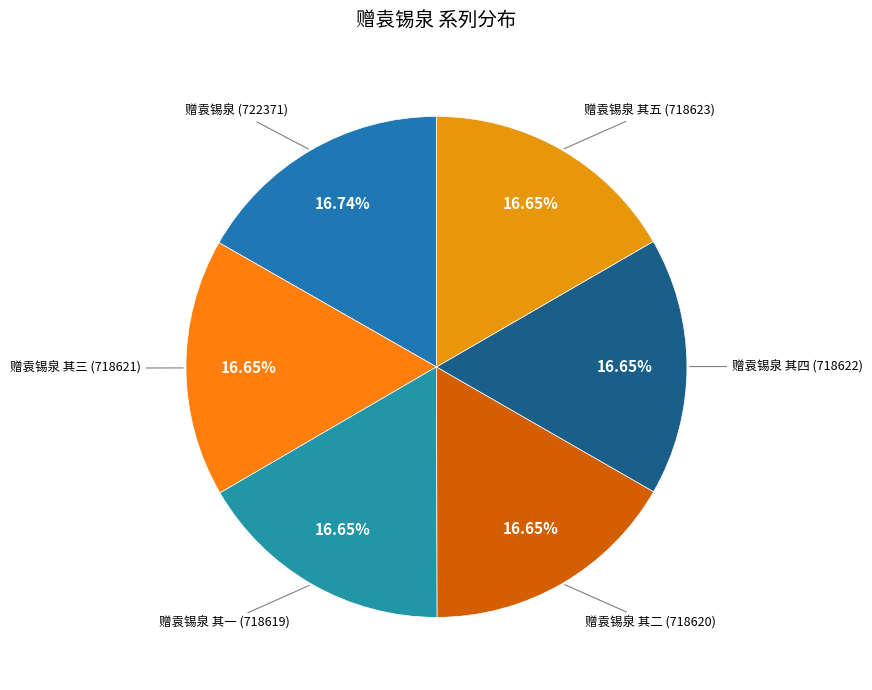

To the nearest percent, what is the combined percentage of 赠袁锡泉 其三 and 赠袁锡泉 其五?

33%